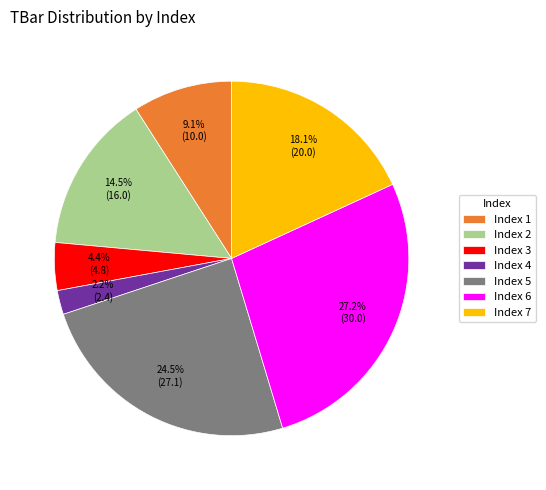

How many slices are in this pie chart?

7